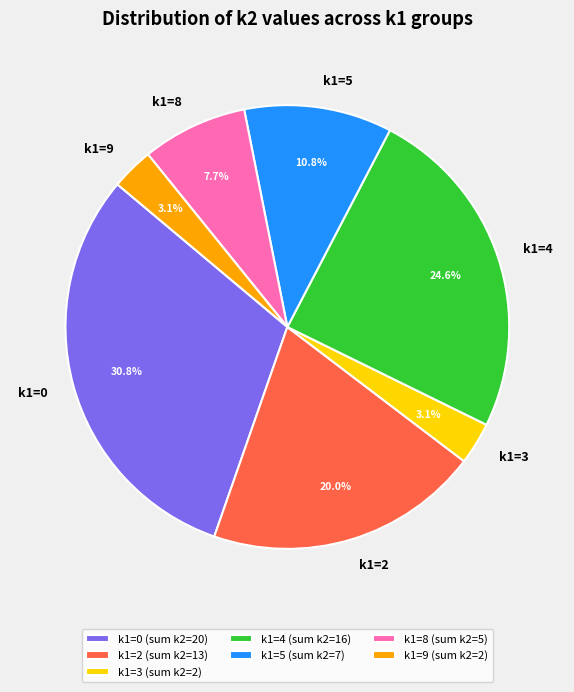

What percentage is NOT represented by k1=2 (sum k2=13)?

80.0%